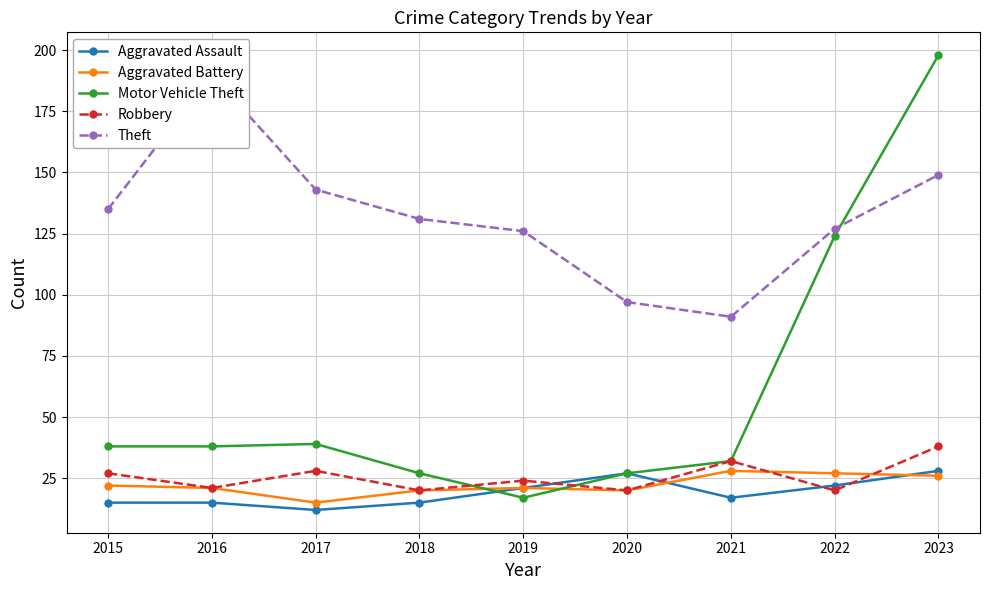

What is the smallest value displayed?

12